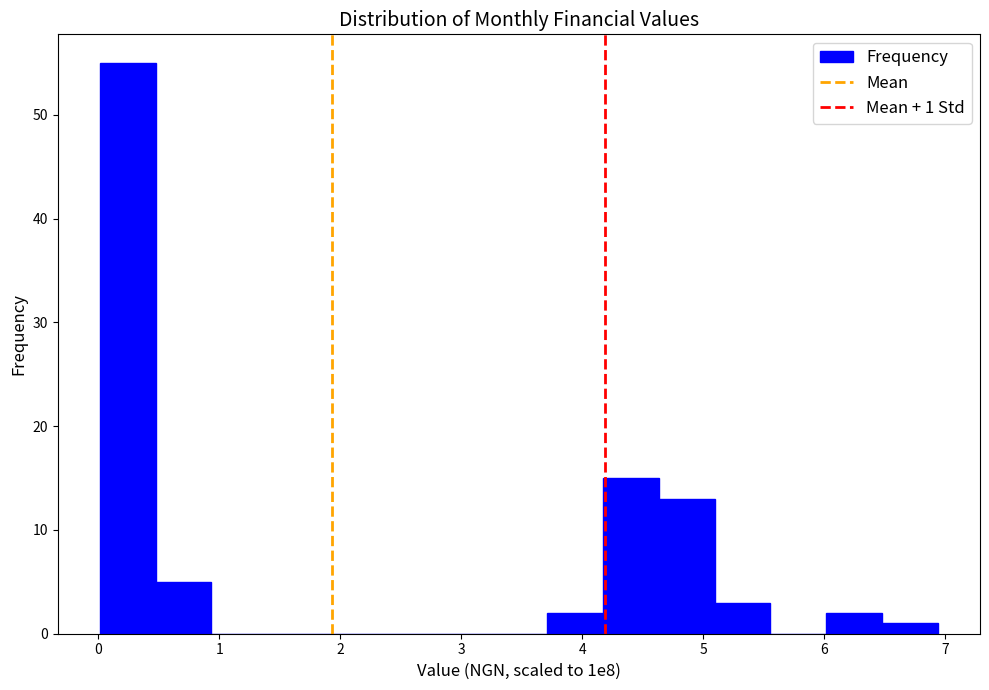

Which range on the x-axis has the tallest bar?

0.0 to 0.5